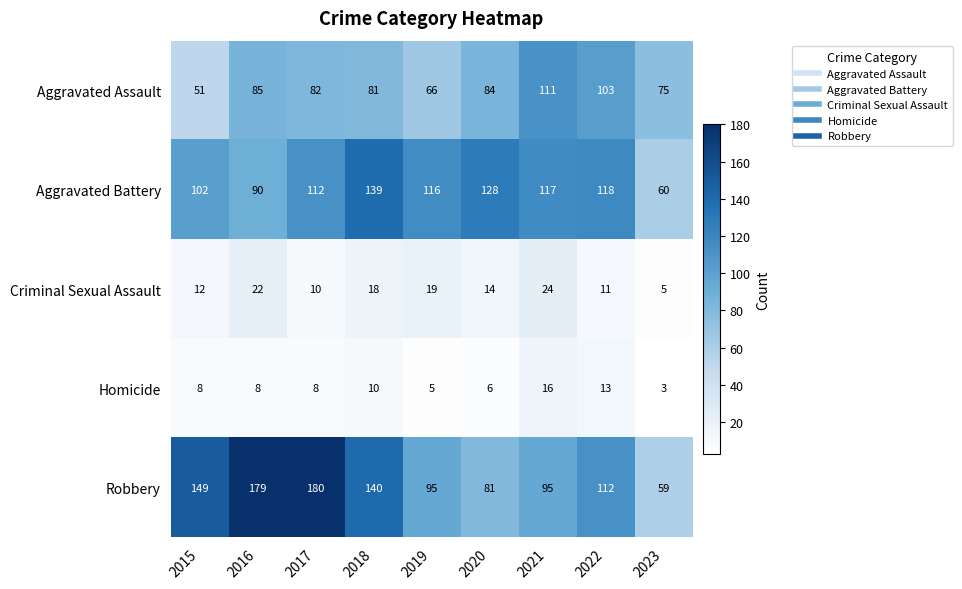

List the series in order of their peak value, highest first.

Robbery, Aggravated Battery, Aggravated Assault, Criminal Sexual Assault, Homicide